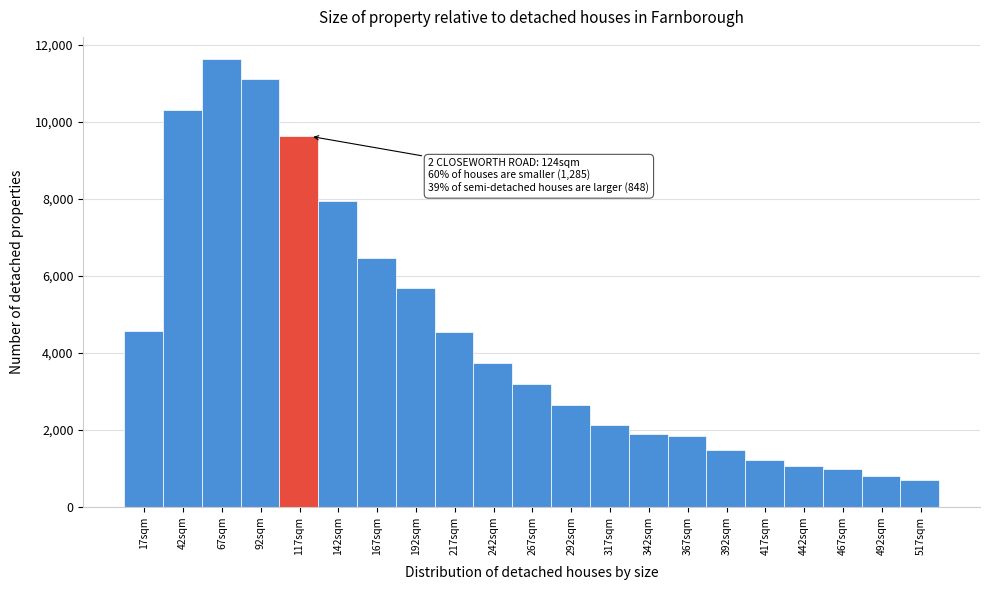

Over which range of the x-axis is the bar tallest?

54 to 79